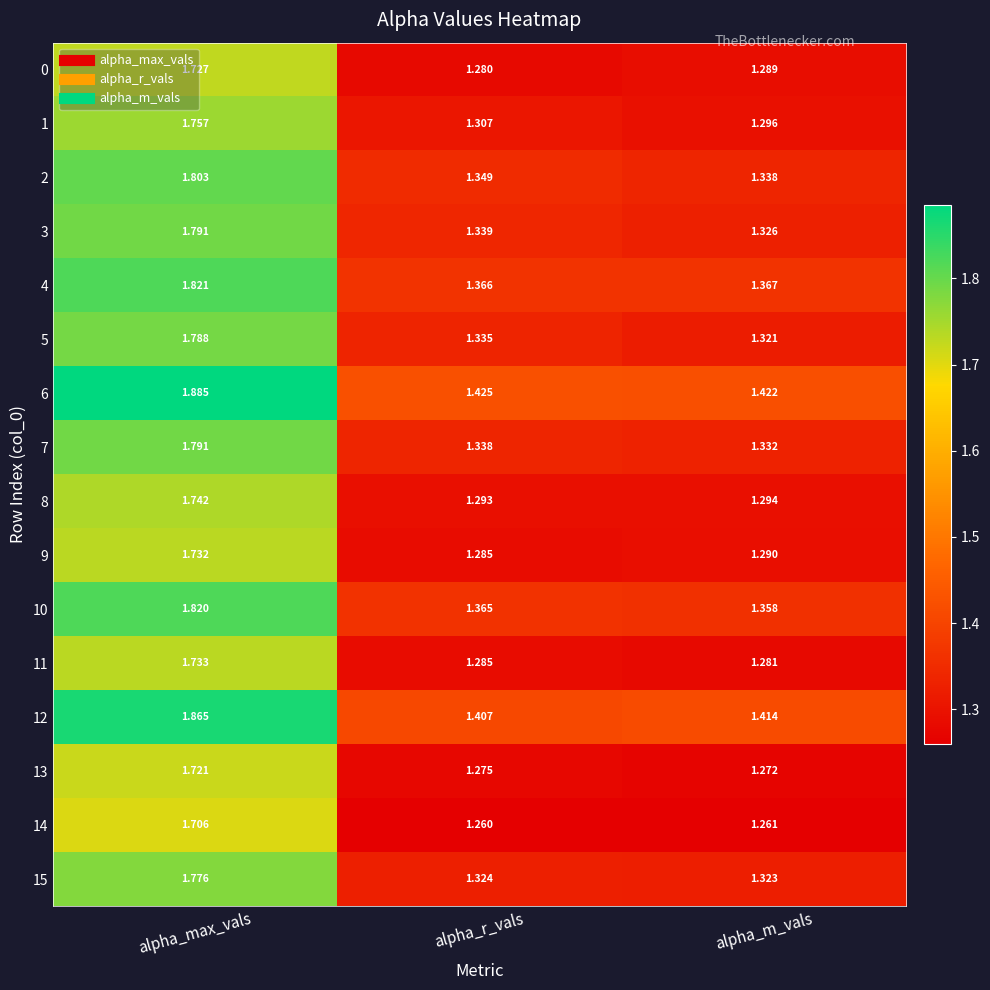

At alpha_m_vals, list the series in order from largest to smallest.

6, 12, 4, 10, 2, 7, 3, 15, 5, 1, 8, 9, 0, 11, 13, 14